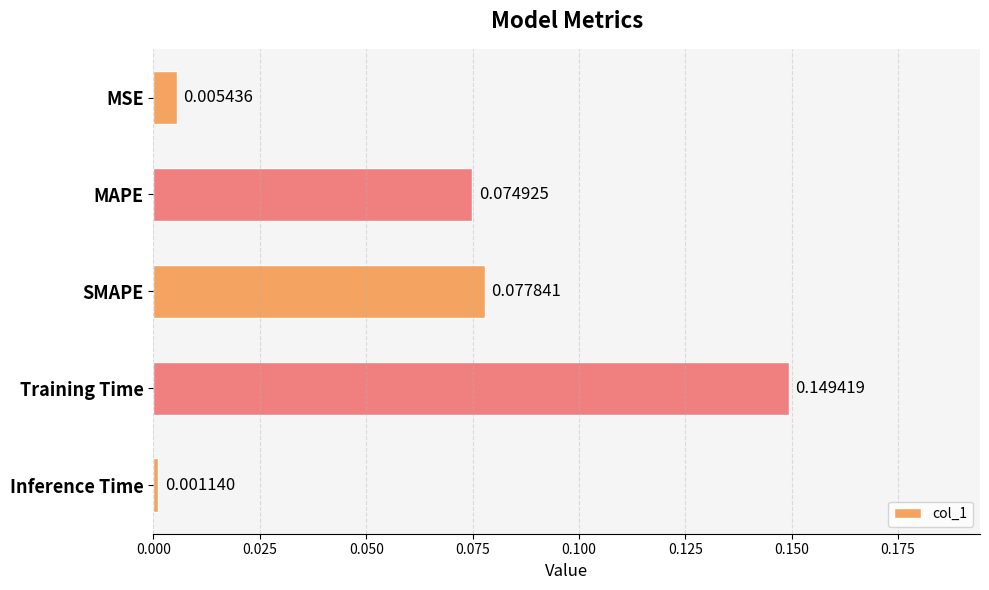

List the labels in order of value, smallest first.

Inference Time, MSE, MAPE, SMAPE, Training Time